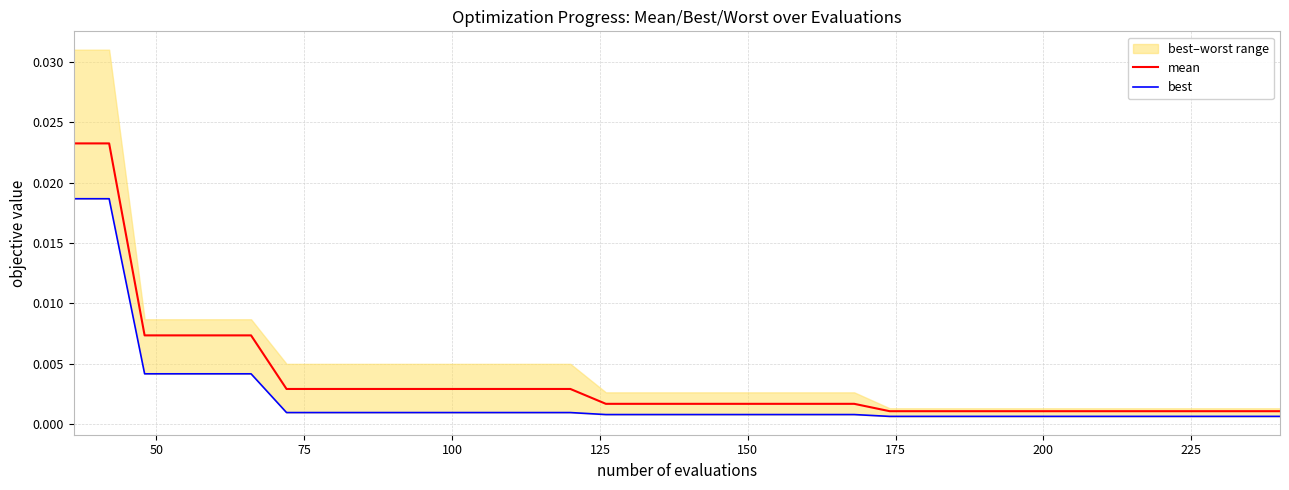

How many data points does each series have?

35